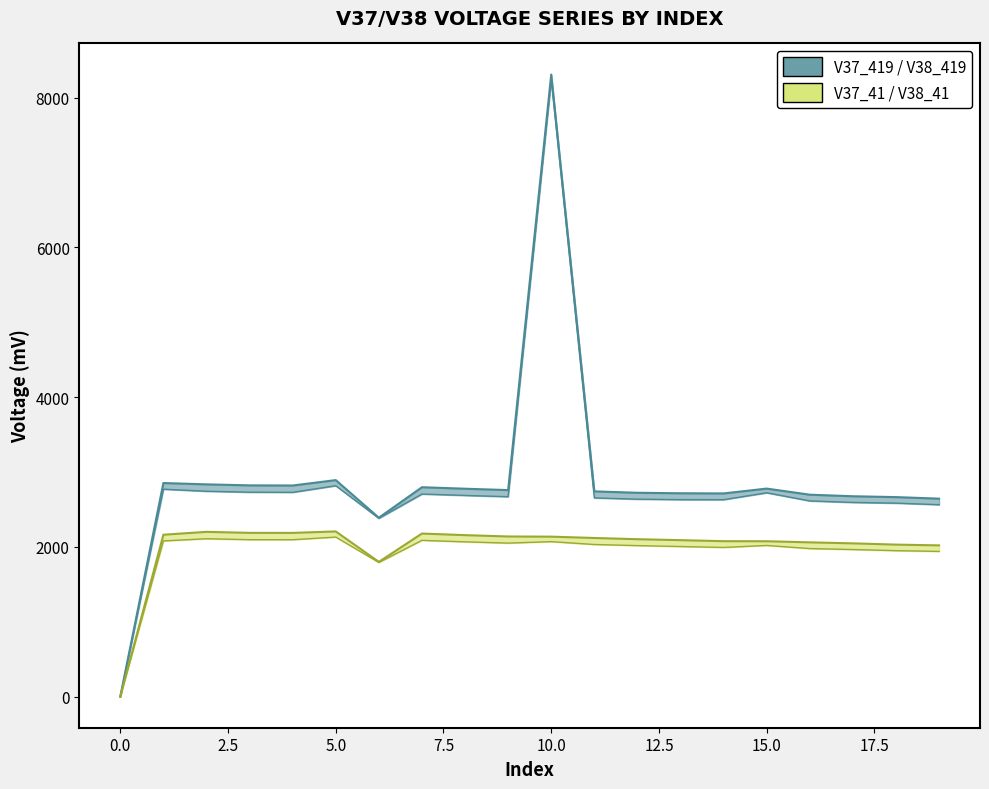

Is the value of V37_41 at 12 greater than the value of V38_419 at 17?

No